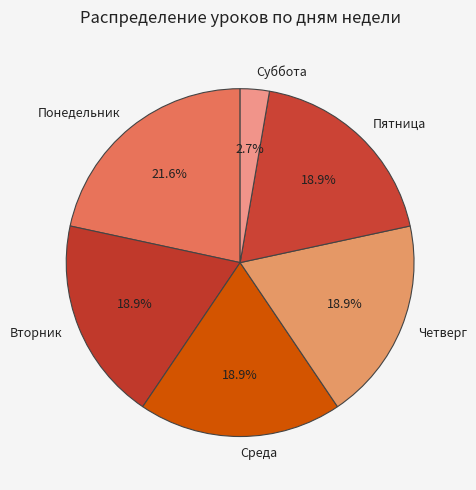

What is the smallest slice in the pie chart?

Суббота